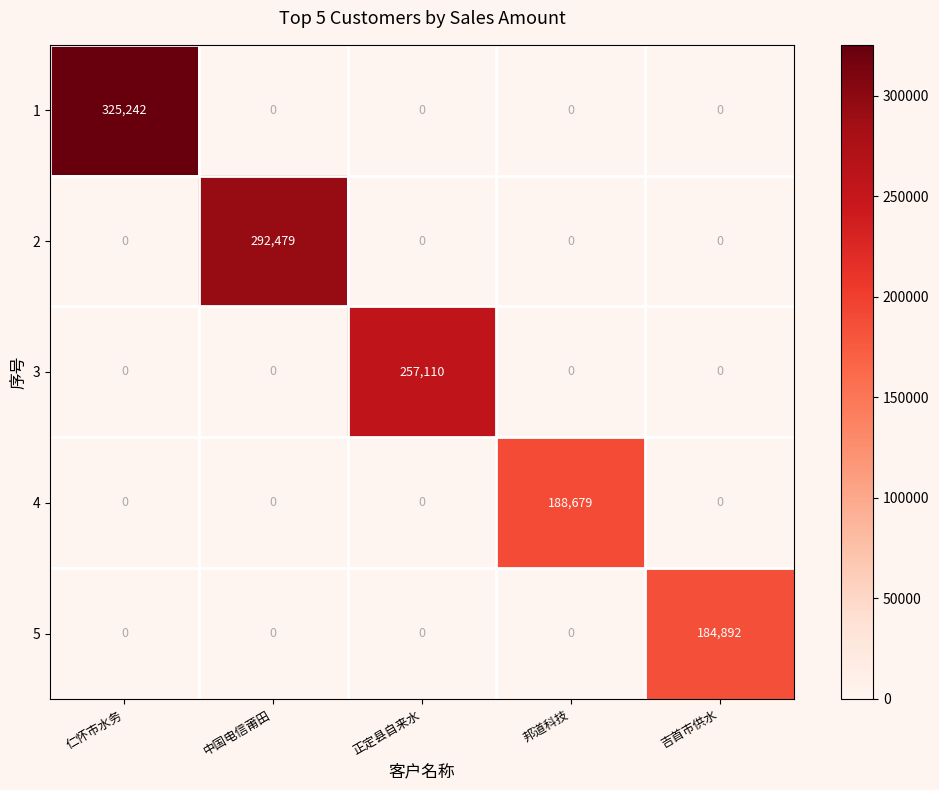

What is the spread (max minus min) of values at 中国电信莆田?

292479